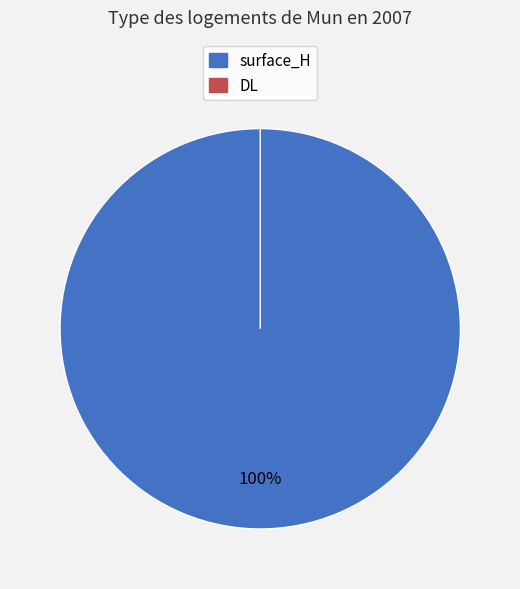

The DL slice represents 1% of the pie. True or false?

False